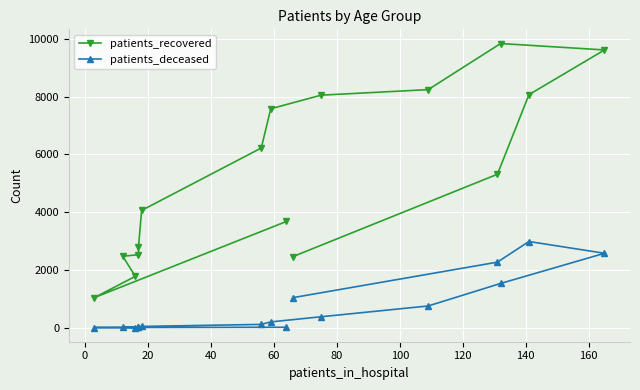

At how many categories does at least one series exceed 8044?

5